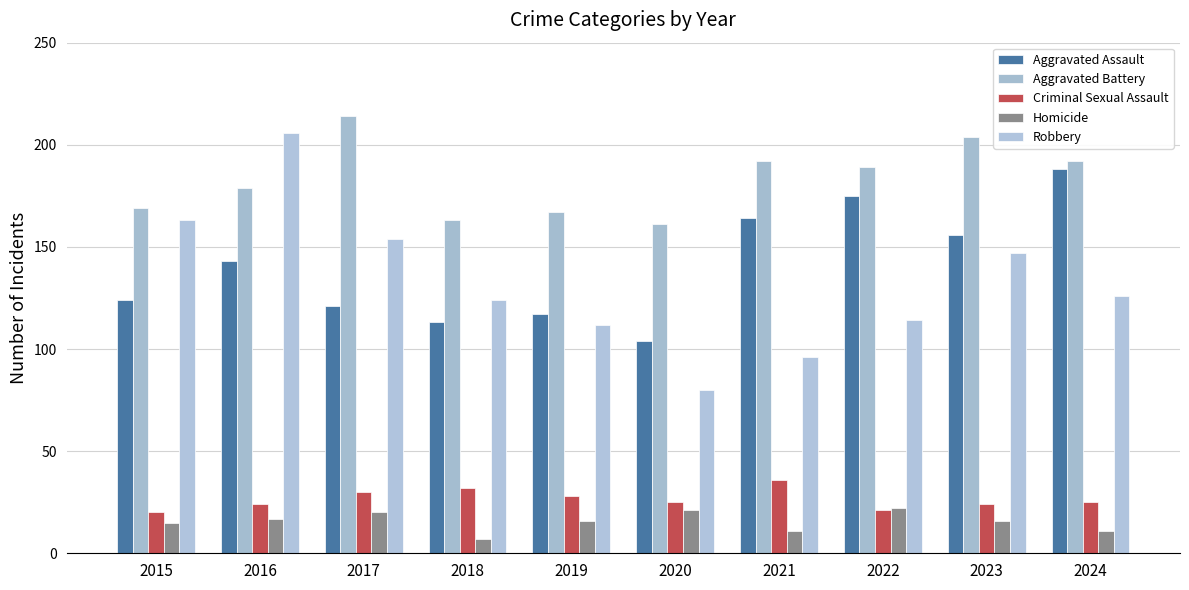

How many groups of bars are there?

10